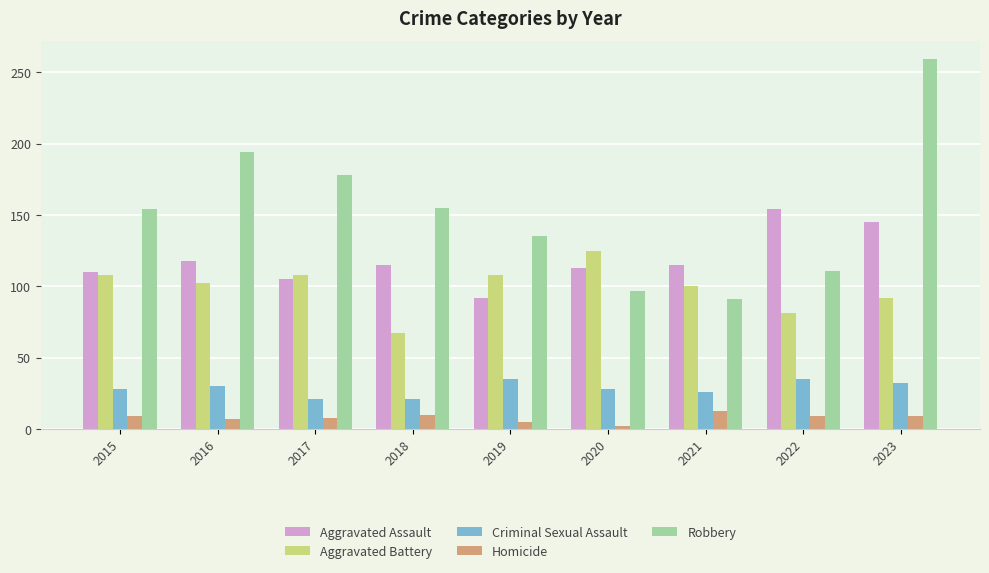

Which series changed the most between 2018 and 2023?

Robbery